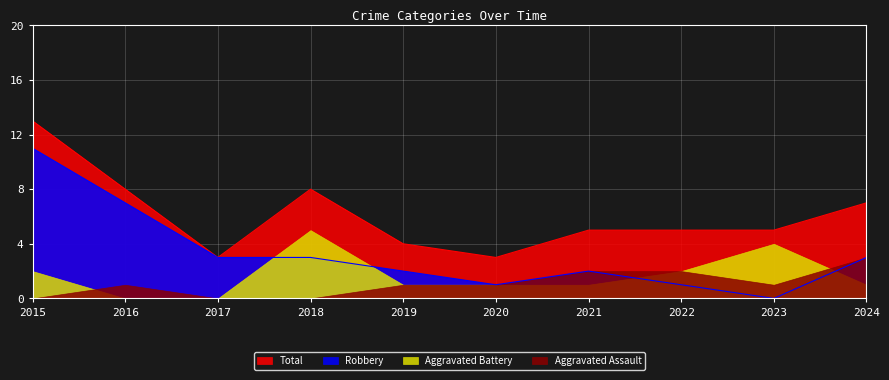

At which label does Robbery reach its peak?

2015